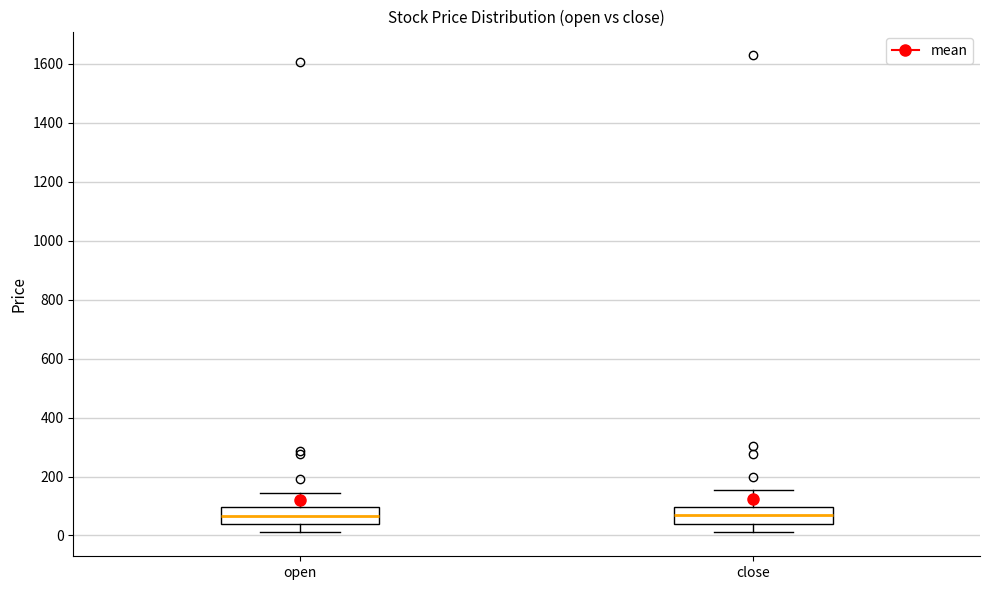

Reading left to right, transcribe this box plot: for each box, give where its median line is, the range the box spans, and where its two whiskers end, as read against the y-axis. The values are not printed on the chart, so give them approximately, as read against the axis.

open: median 60, box 40 to 100, whiskers 20 to 140
close: median 60, box 40 to 100, whiskers 20 to 160